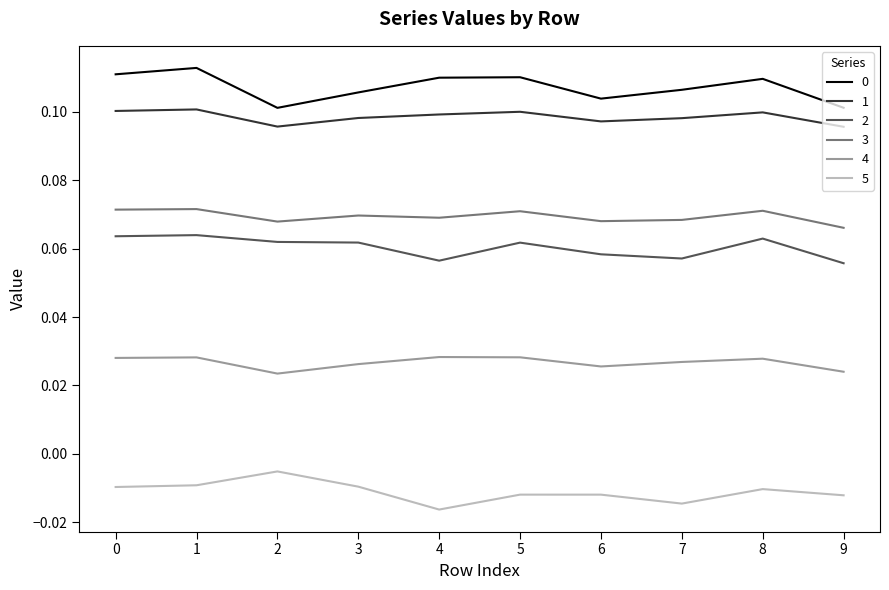

True or false: 1 and 3 intersect in this chart.

False